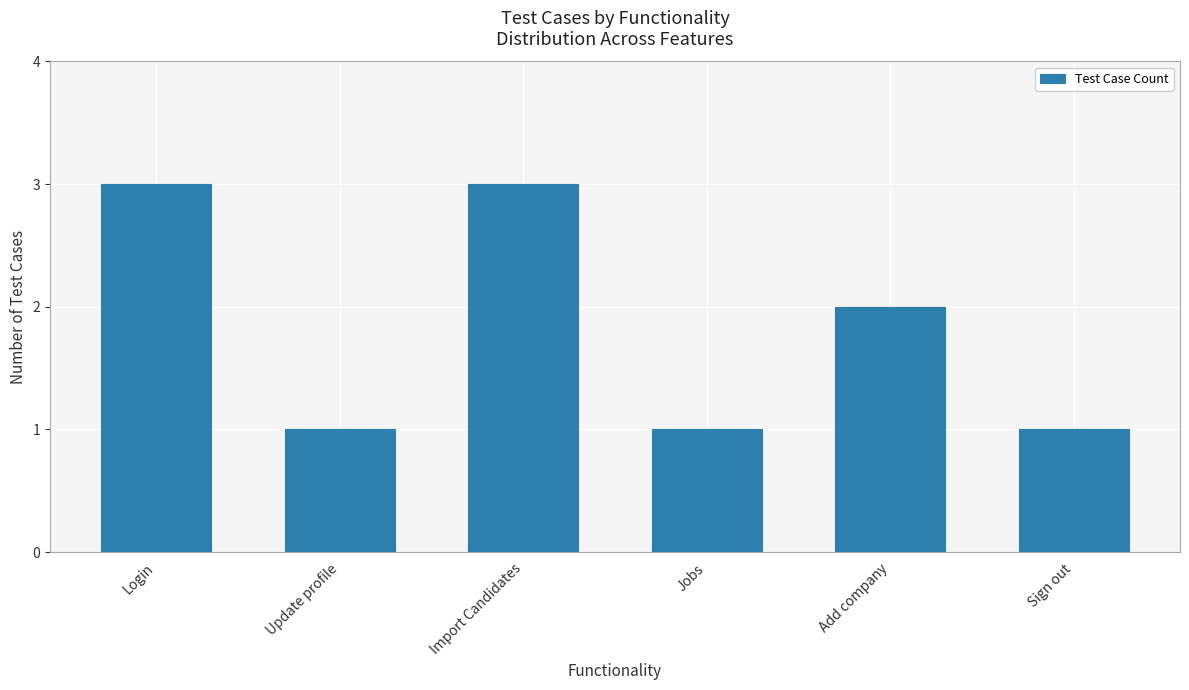

Approximately how many times larger is the value at Sign out compared to Login?

0.3